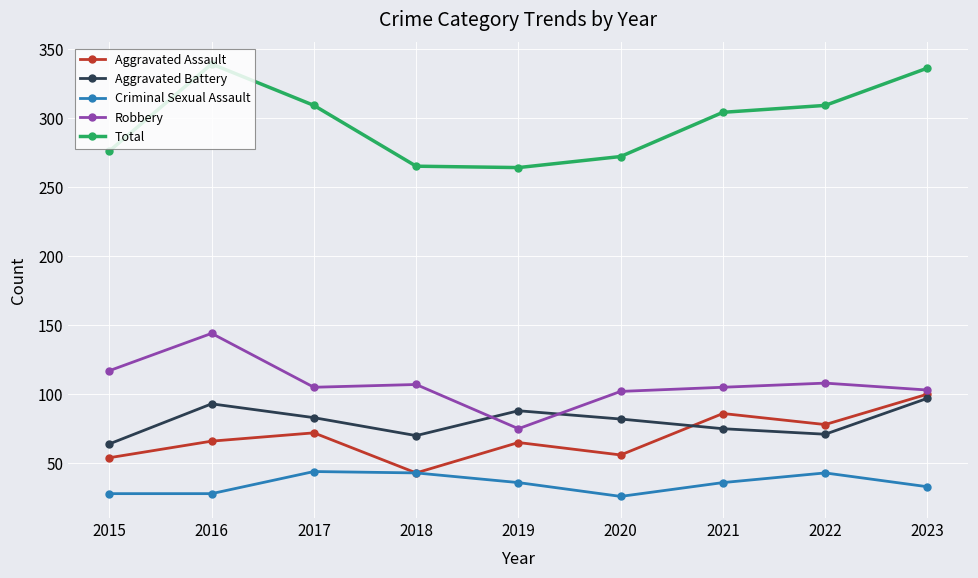

What is the maximum value for Robbery?

144